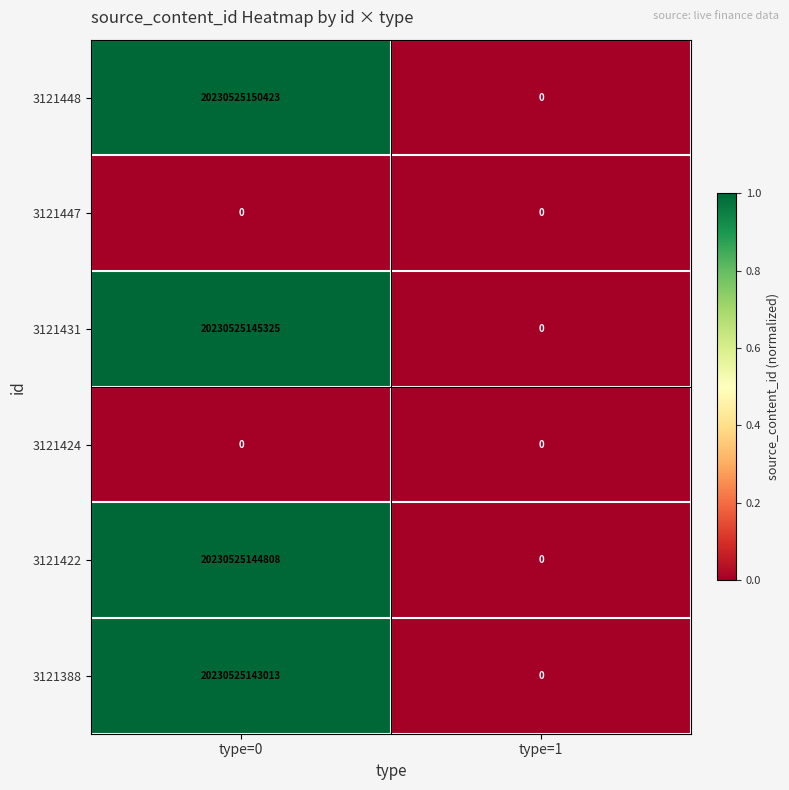

The value of 3121388 at type=1 is 0. True or false?

True